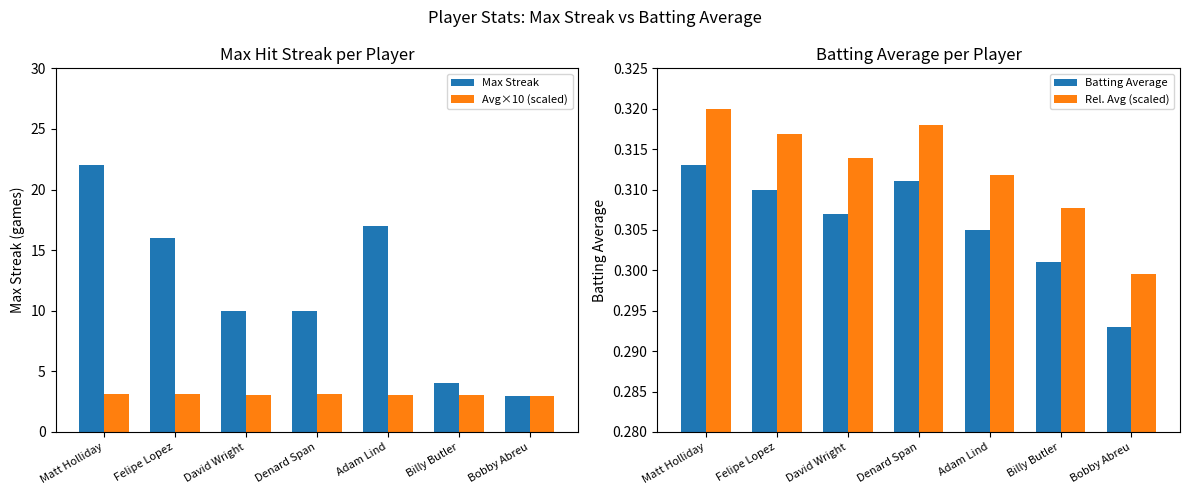

At which category is the sum across all series the highest?

Matt Holliday